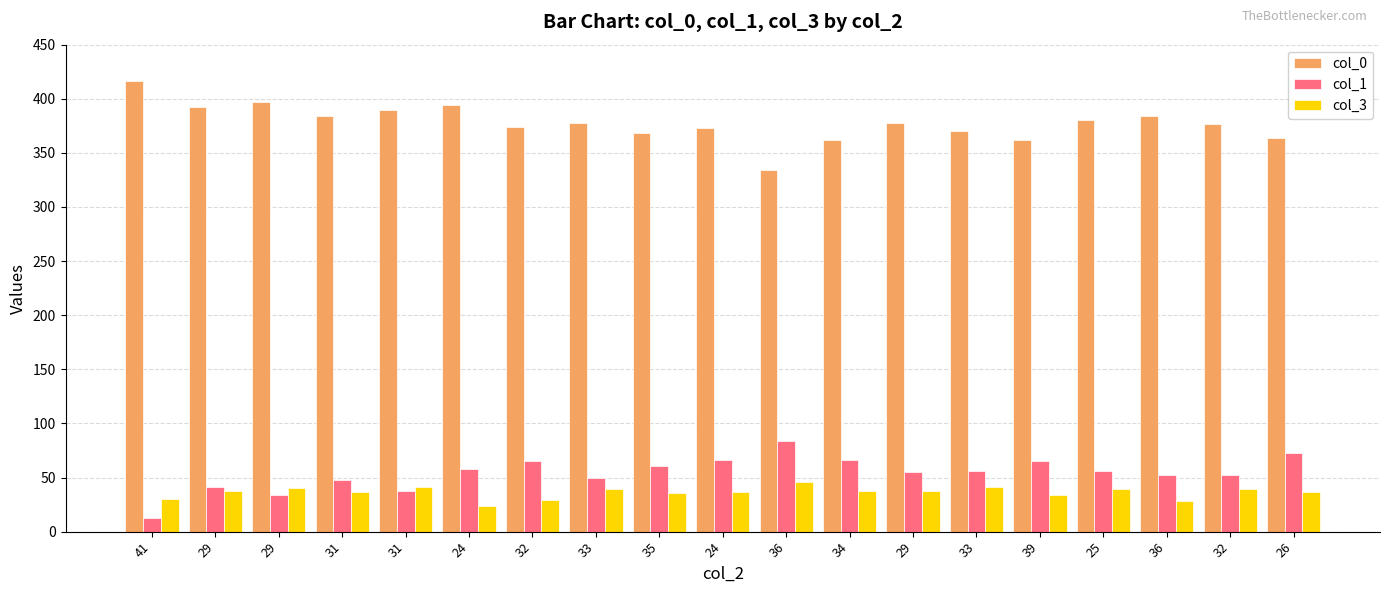

Which category has the highest value in the col_1 series?

36